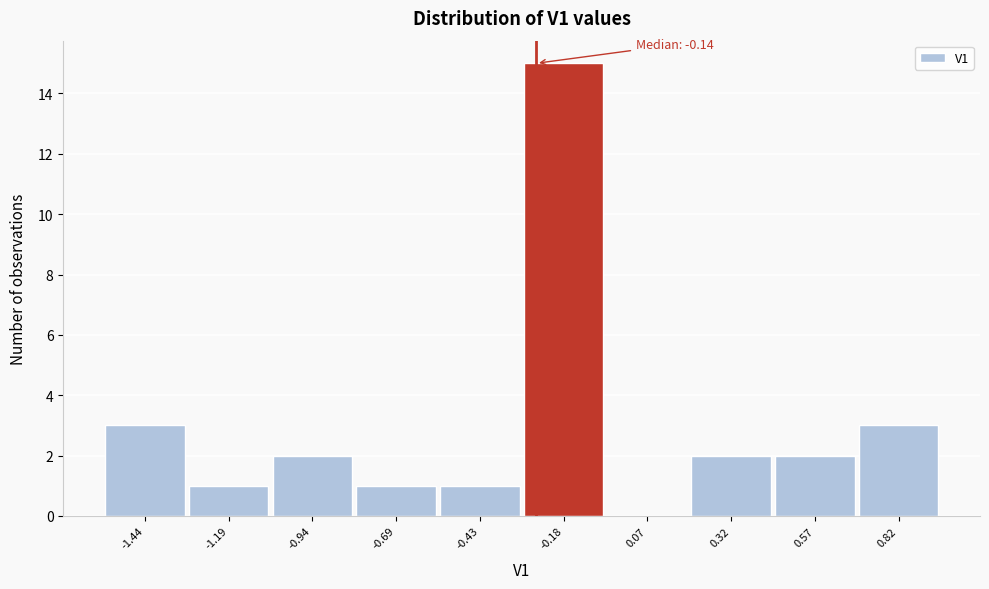

Reading right to left, list all the values displayed in this chart.

0.82=3	0.57=2	0.32=2	0.07=0	-0.18=15	-0.43=1	-0.69=1	-0.94=2	-1.19=1	-1.44=3